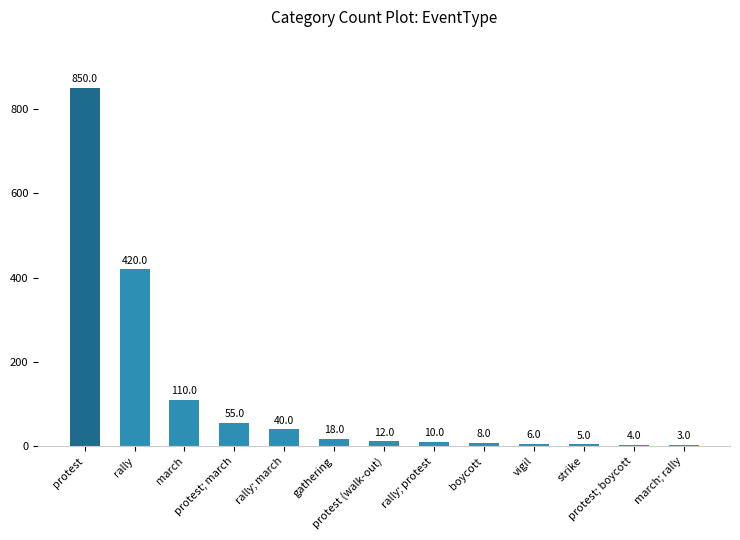

Does the chart contain stacked bars?

No